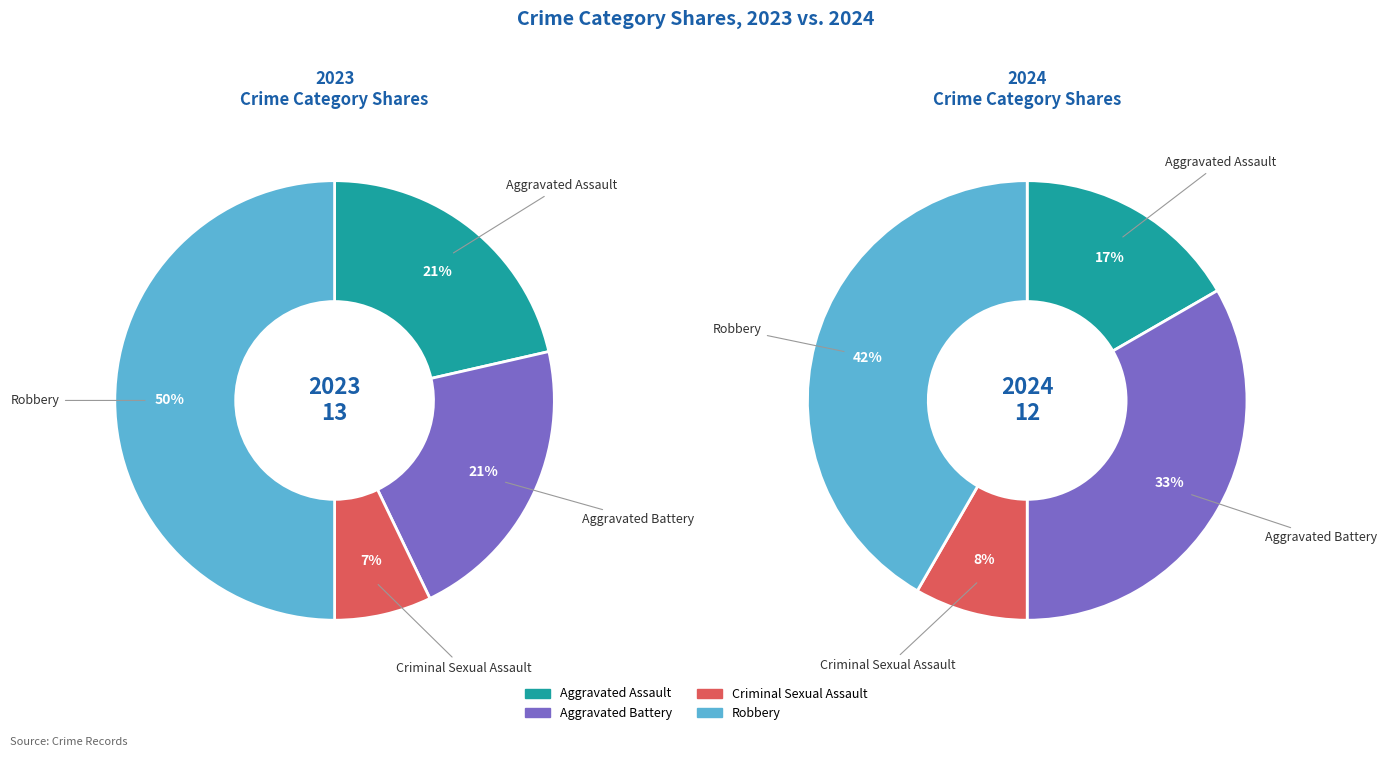

To the nearest percent, what is the difference between the Robbery and Criminal Sexual Assault slice percentages?

33%